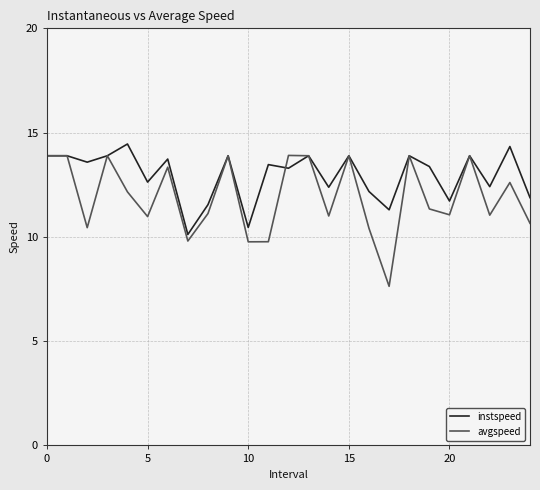

True or false: instspeed and avgspeed intersect in this chart.

True